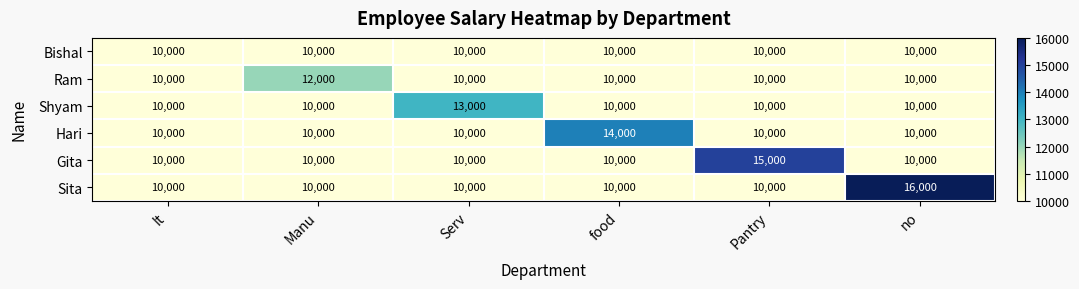

True or false: Ram has a value of 15087 at no.

False